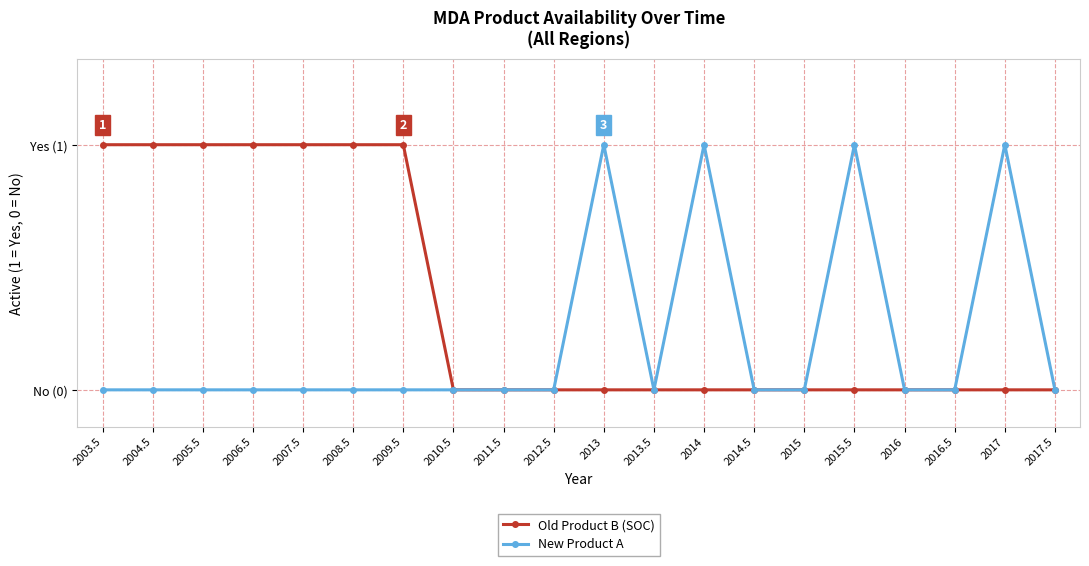

Does the chart have visible grid lines?

Yes